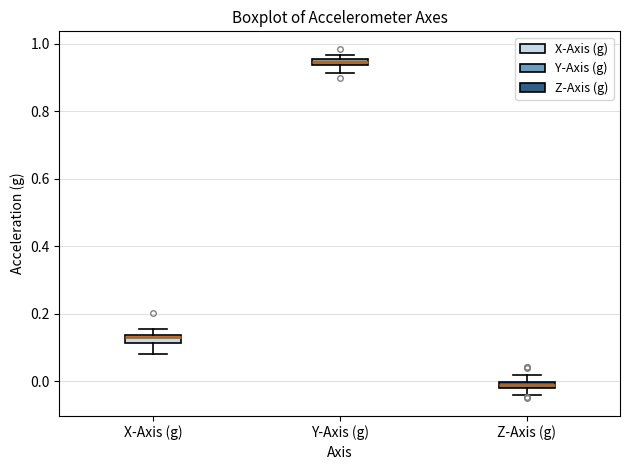

Which box's median line is the lowest?

Z-Axis (g)